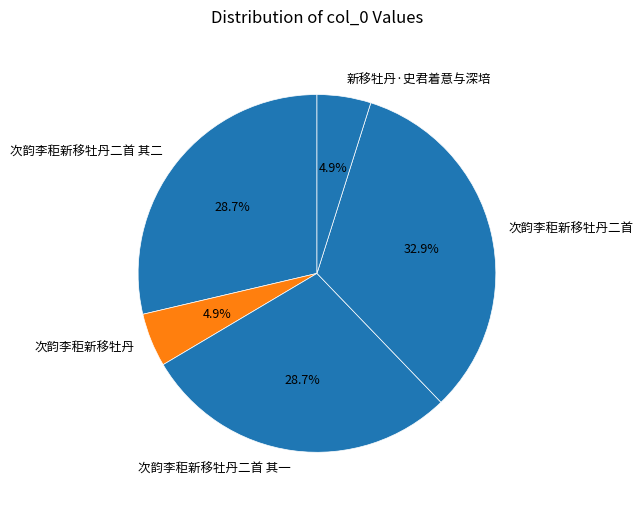

Does 次韵李秬新移牡丹二首 其二 account for over 50% of the chart?

No